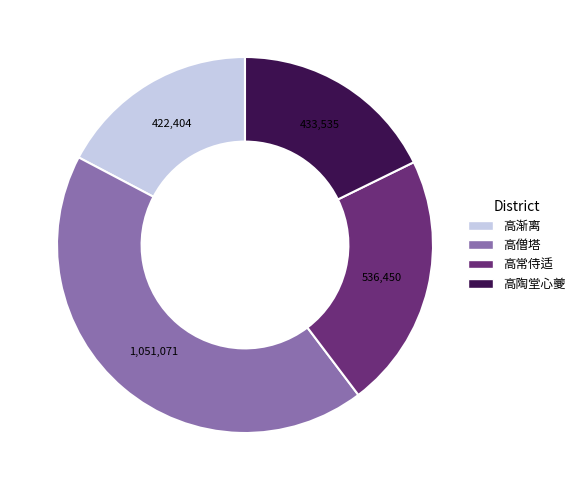

Is there any slice that represents more than half of the pie?

No